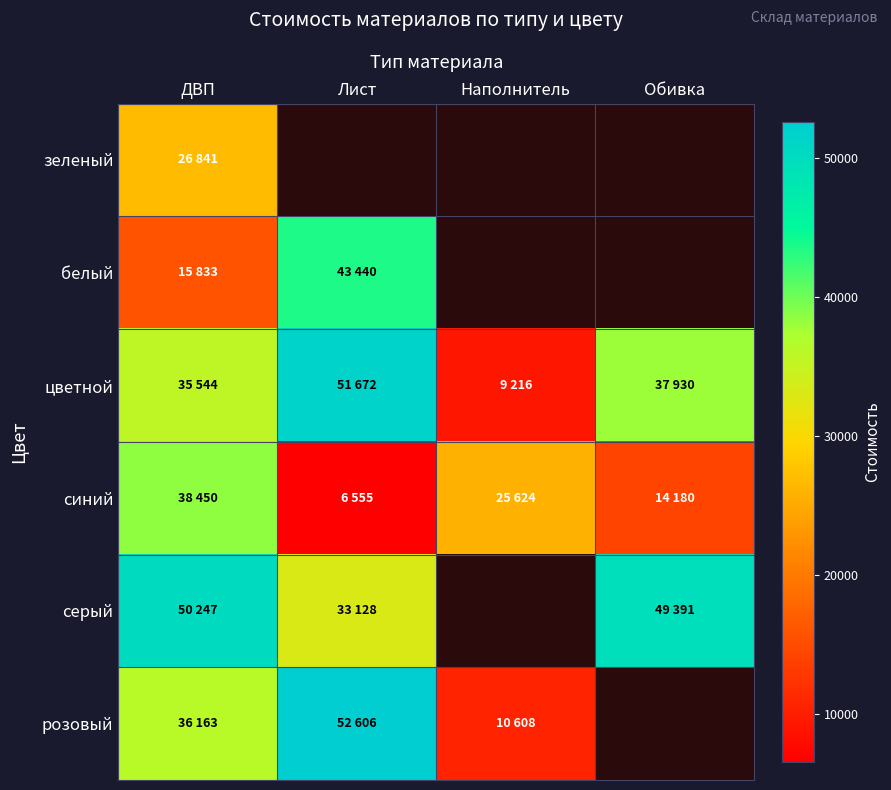

Which series changed the most between ДВП and Лист?

синий